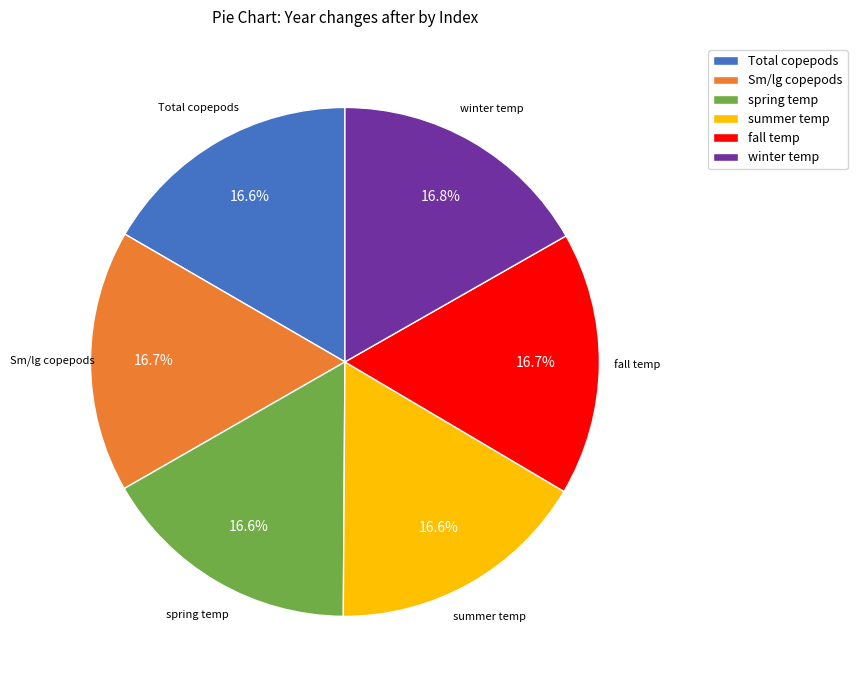

To the nearest percent, what percentage of the pie is Total copepods?

17%